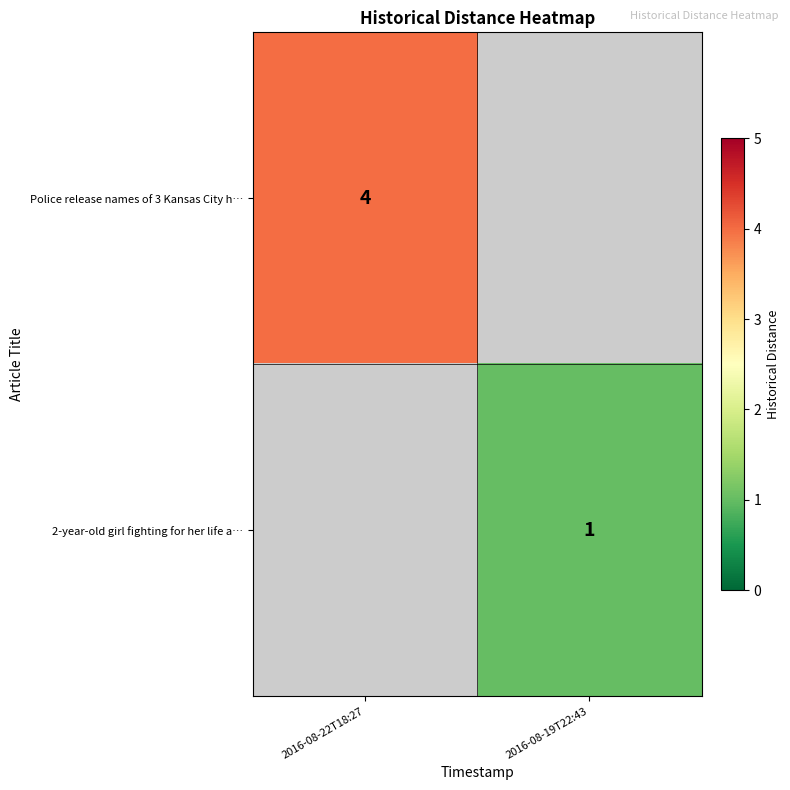

Is it true that Police release names of 3 Kansas City h… equals 7 at 2016-08-22T18:27?

False